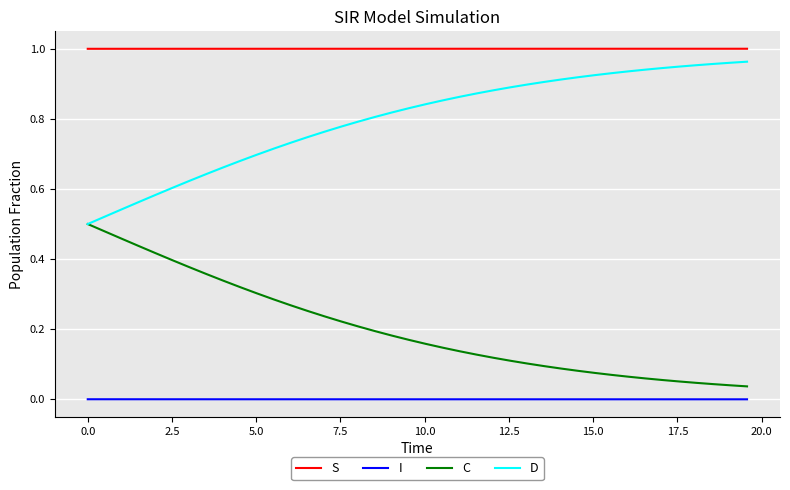

True or false: I and D intersect in this chart.

False